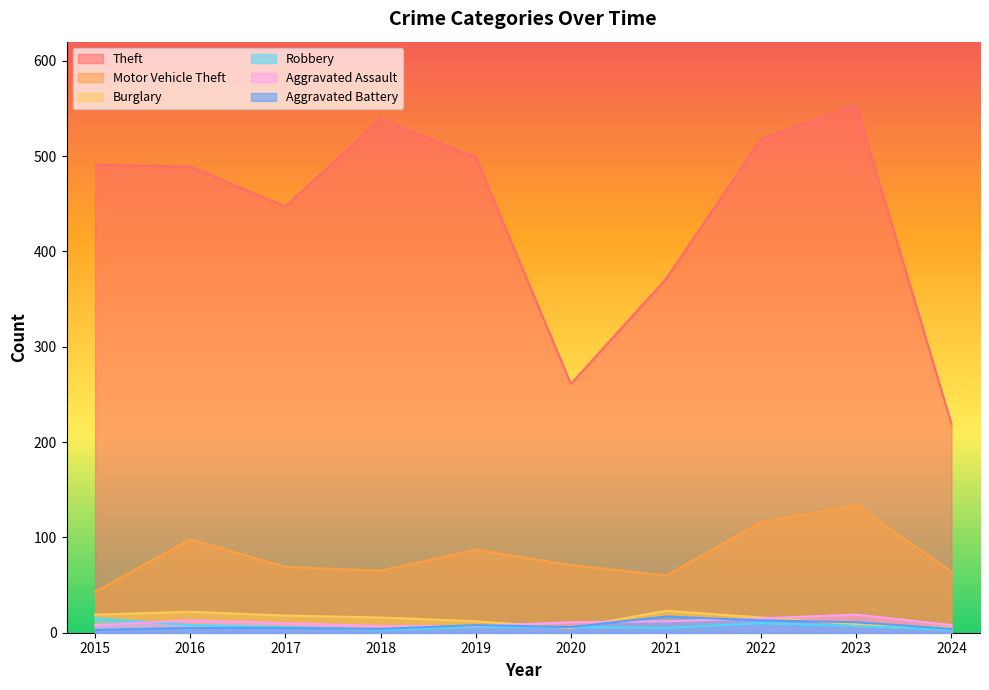

What is the value of the Burglary point at the 7th from the left?

23